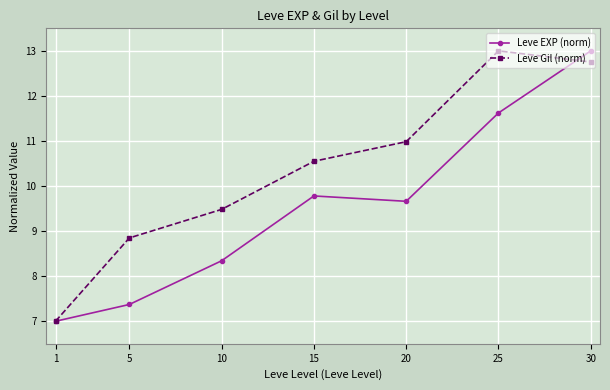

What is the difference between the second highest and second lowest values in the Leve Gil (norm) series?

3.9